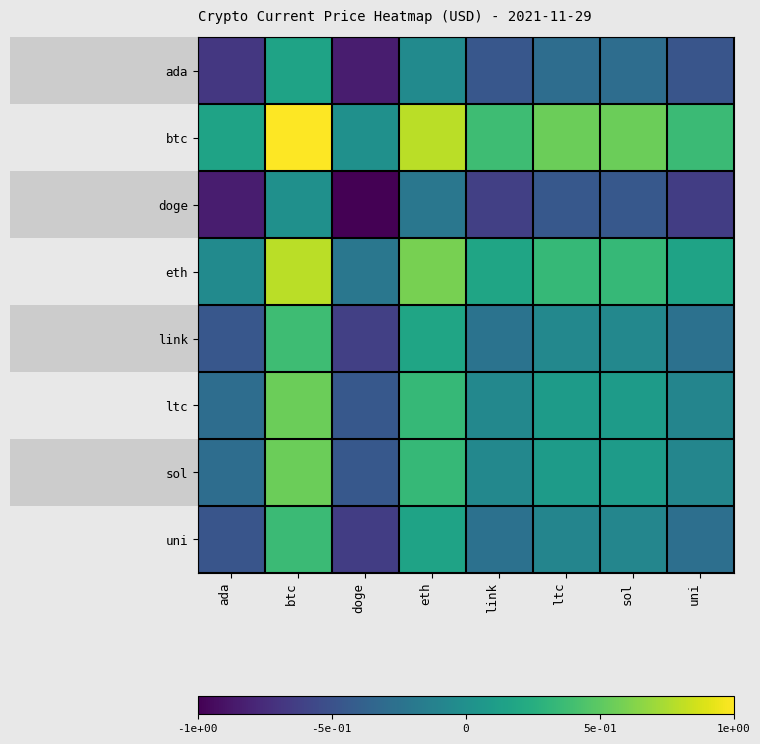

Reading left to right, list all the values displayed in this chart.

ada: ada=-0.7	btc=0.2	doge=-0.8	eth=-0.0	link=-0.5	ltc=-0.3	sol=-0.3	uni=-0.5
btc: ada=0.2	btc=1.0	doge=0.0	eth=0.8	link=0.4	ltc=0.5	sol=0.5	uni=0.4
doge: ada=-0.8	btc=0.0	doge=-1.0	eth=-0.2	link=-0.6	ltc=-0.5	sol=-0.5	uni=-0.6
eth: ada=-0.0	btc=0.8	doge=-0.2	eth=0.6	link=0.2	ltc=0.3	sol=0.3	uni=0.2
link: ada=-0.5	btc=0.4	doge=-0.6	eth=0.2	link=-0.2	ltc=-0.1	sol=-0.1	uni=-0.3
ltc: ada=-0.3	btc=0.5	doge=-0.5	eth=0.3	link=-0.1	ltc=0.1	sol=0.1	uni=-0.1
sol: ada=-0.3	btc=0.5	doge=-0.5	eth=0.3	link=-0.1	ltc=0.1	sol=0.1	uni=-0.1
uni: ada=-0.5	btc=0.4	doge=-0.6	eth=0.2	link=-0.3	ltc=-0.1	sol=-0.1	uni=-0.3